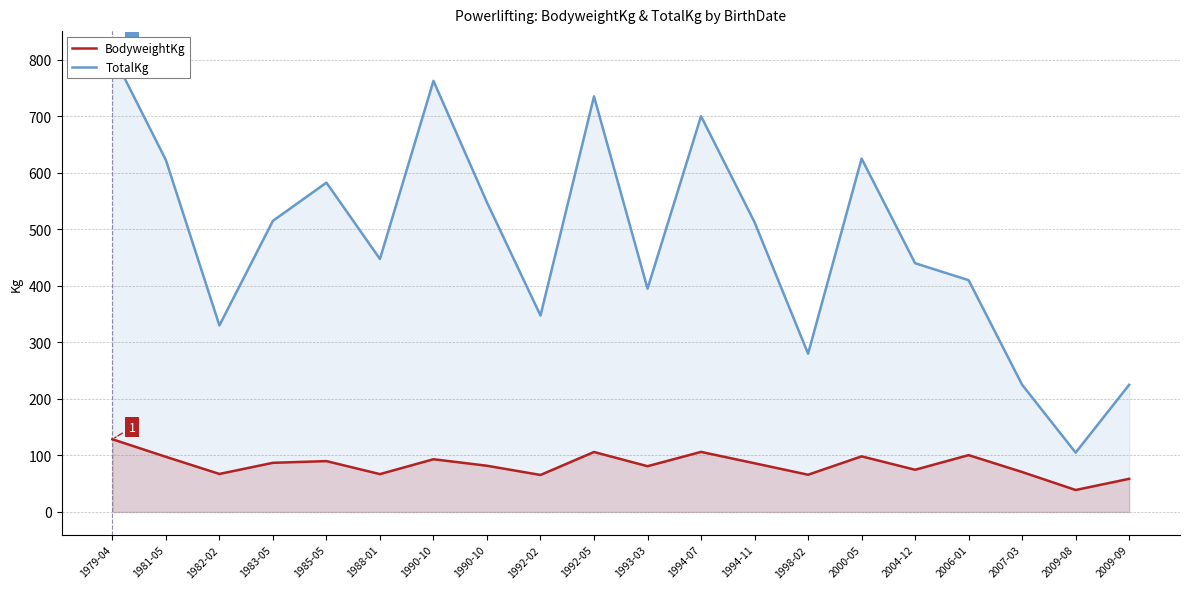

How many data points in TotalKg are less than 512?

10